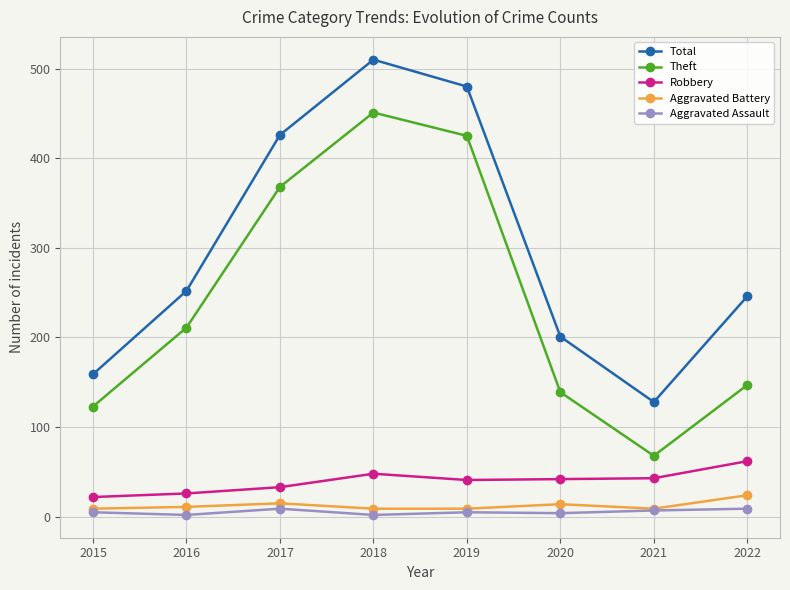

What is the value of the Theft point at the 2nd from the left?

211